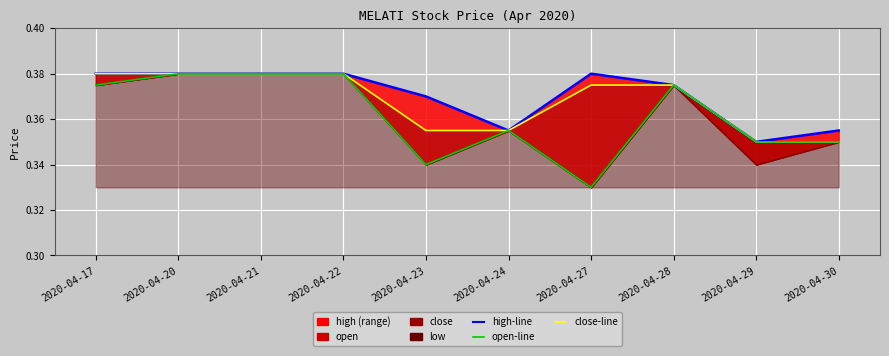

Rank the categories by open-line value from highest to lowest.

2020-04-20, 2020-04-21, 2020-04-22, 2020-04-17, 2020-04-28, 2020-04-24, 2020-04-29, 2020-04-30, 2020-04-23, 2020-04-27